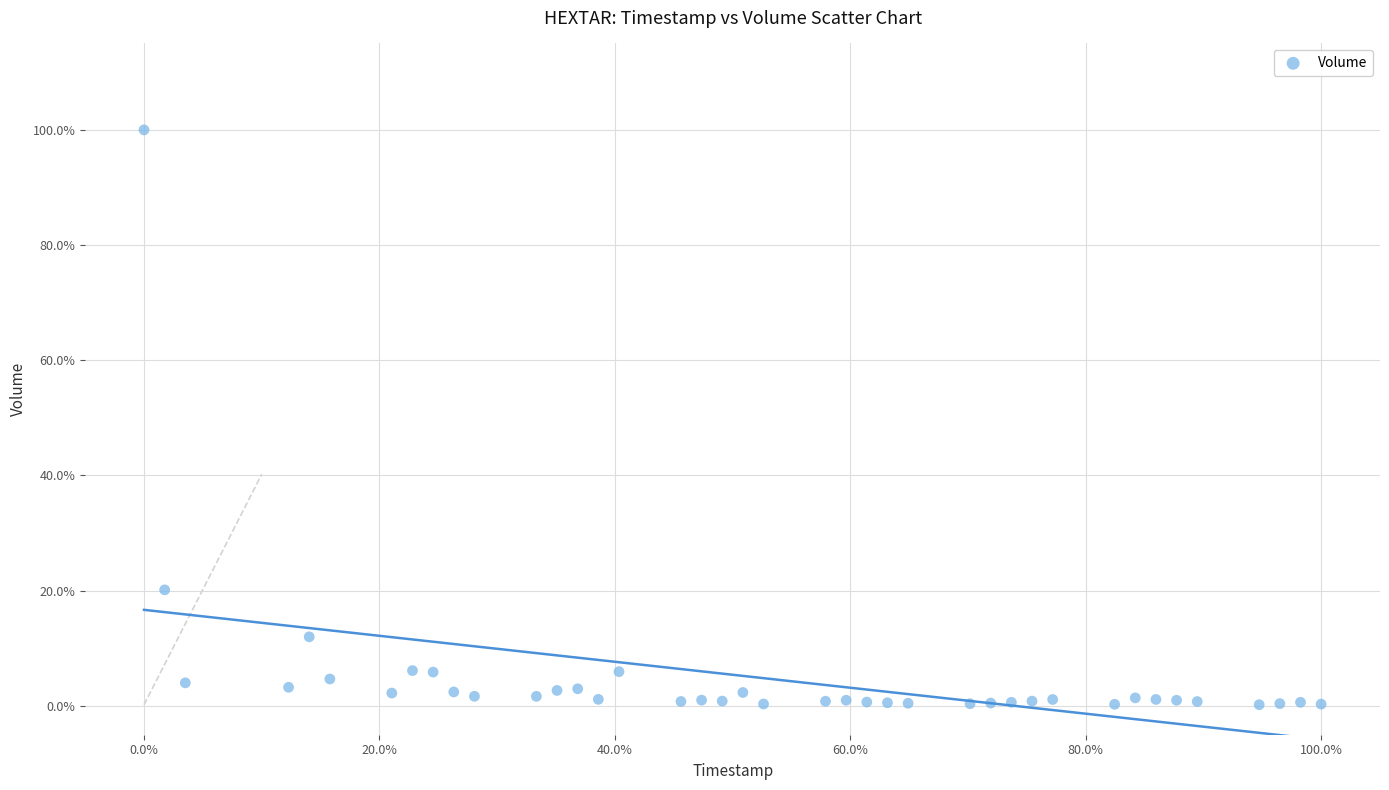

What Y value in the scatter plot is closest to 50?

20.2